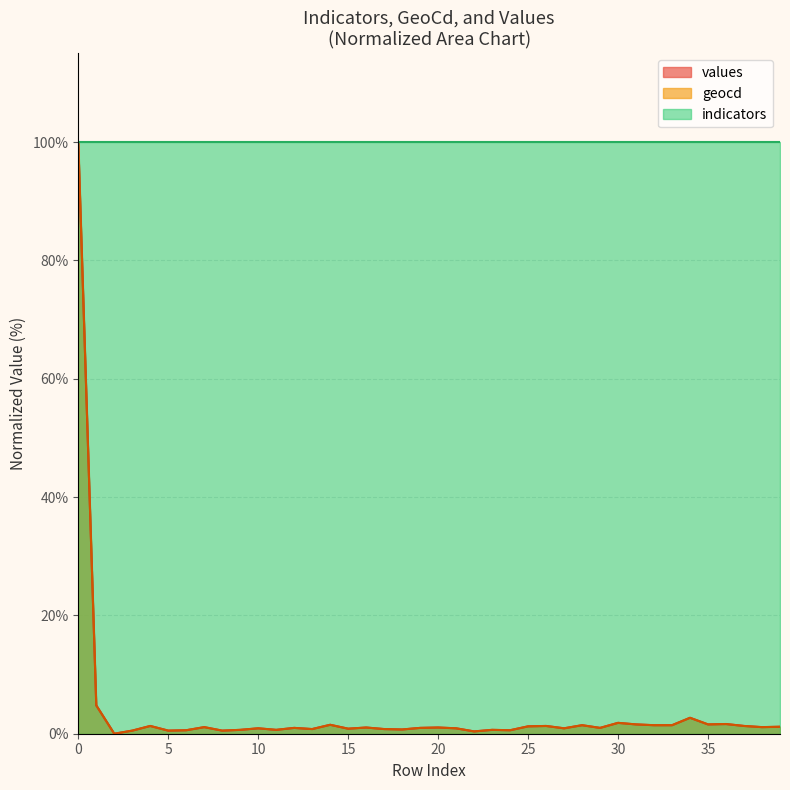

What is the maximum value for values?

100.0